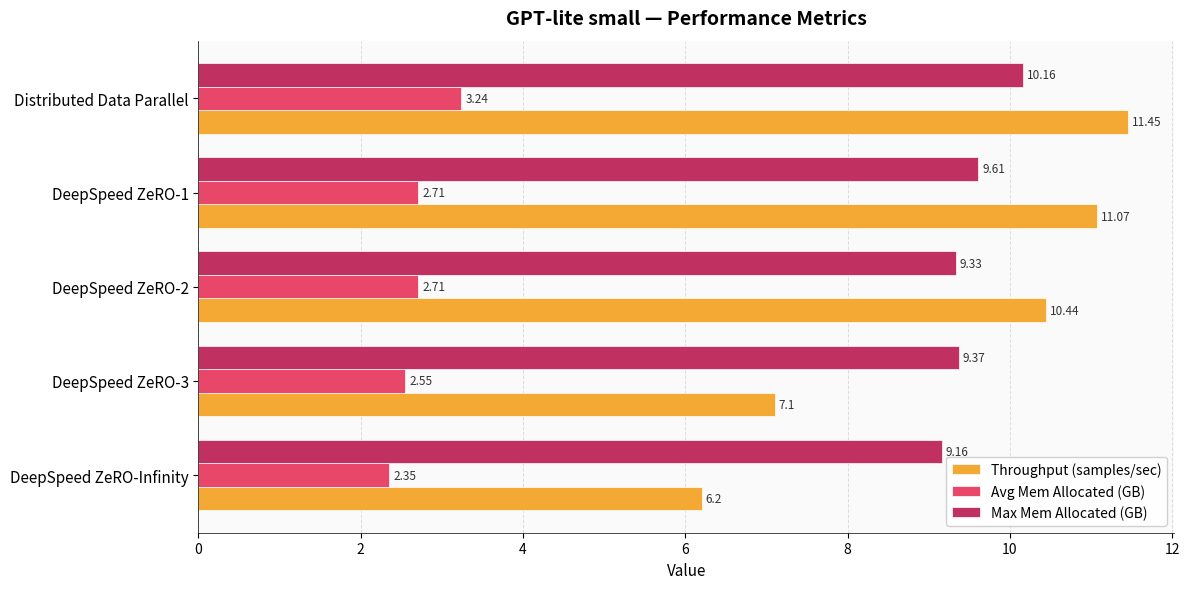

Is the value of Max Mem Allocated (GB) at DeepSpeed ZeRO-1 greater than the value of Avg Mem Allocated (GB) at DeepSpeed ZeRO-1?

Yes